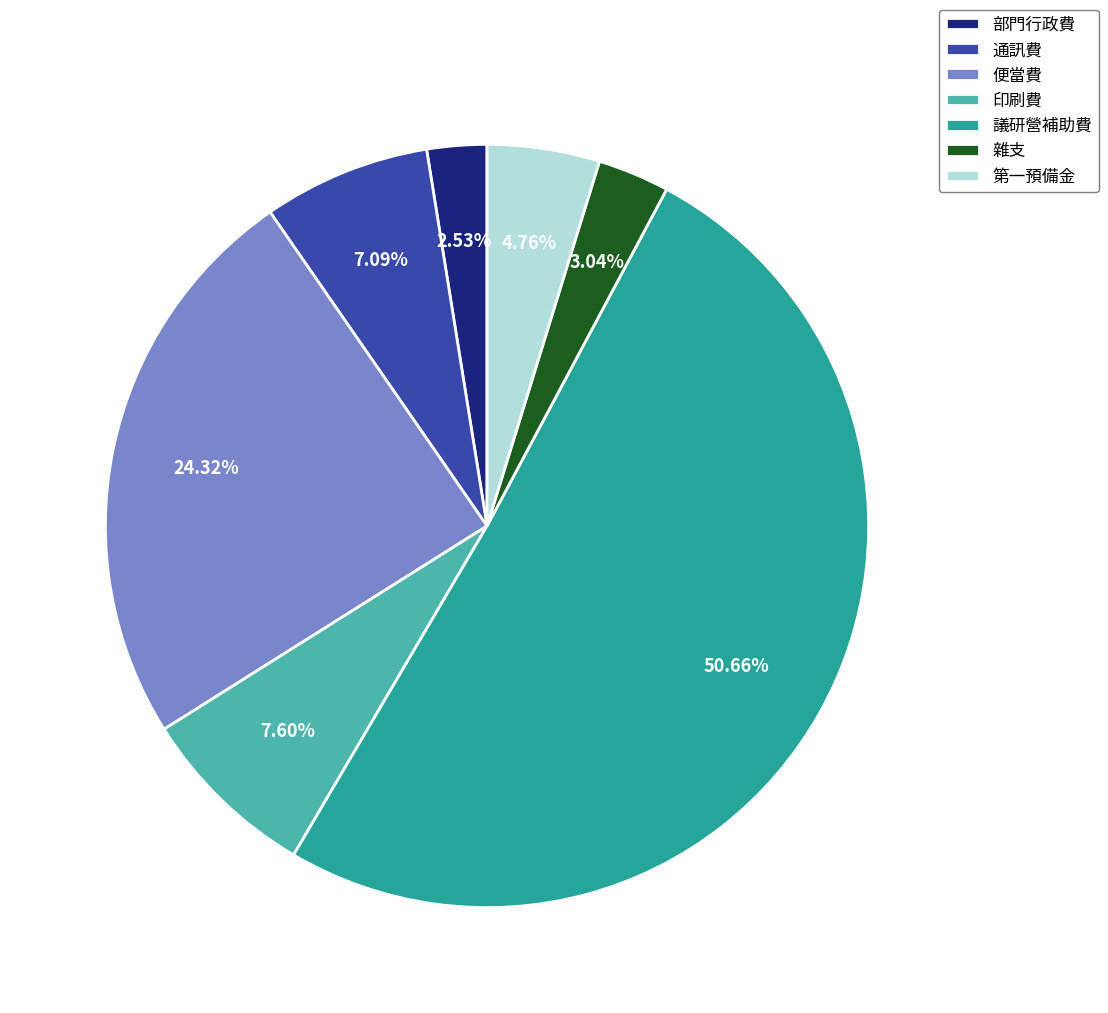

What is the smallest slice in the pie chart?

部門行政費